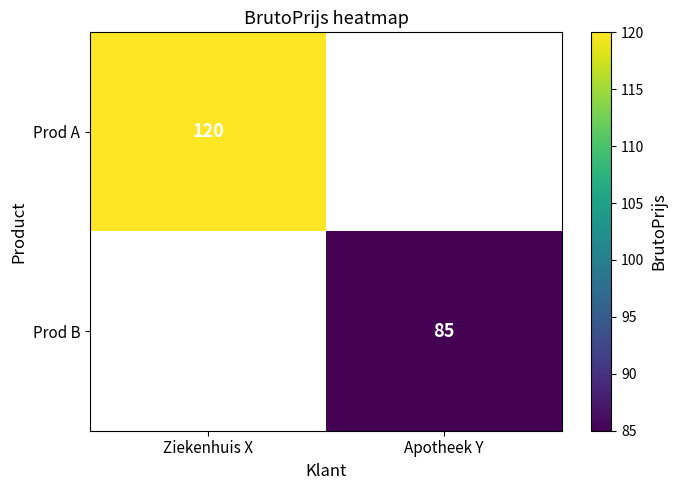

True or false: Prod A has a value of 57.2 at Ziekenhuis X.

False